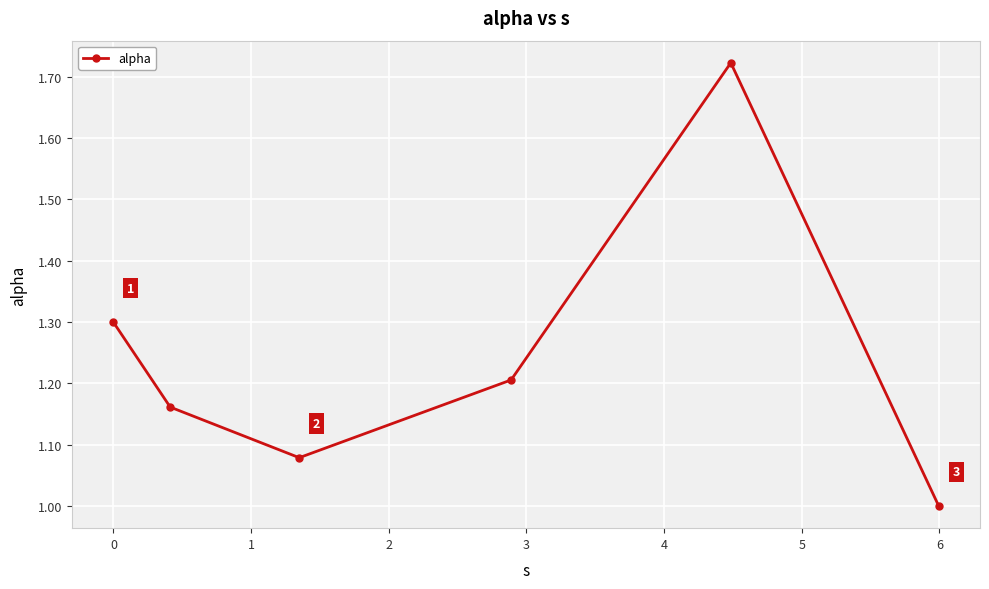

Count the values in the range 1 to 2.

6